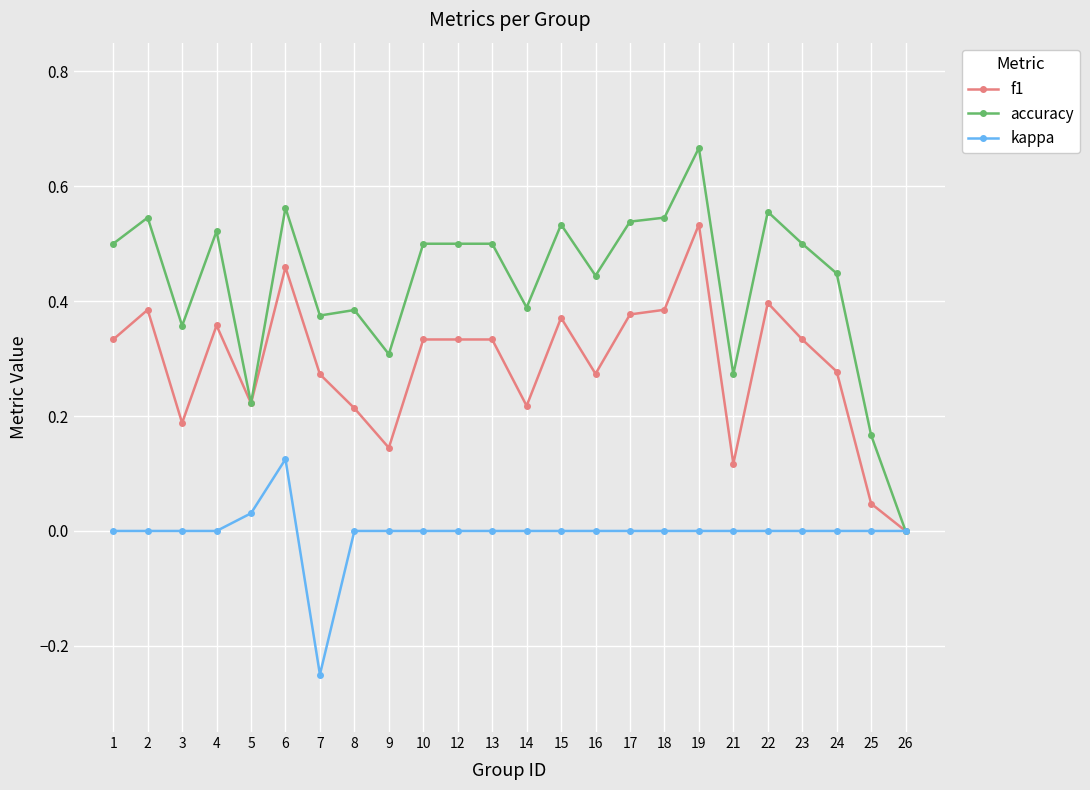

True or false: accuracy has more than 1 points higher than both neighbors.

True